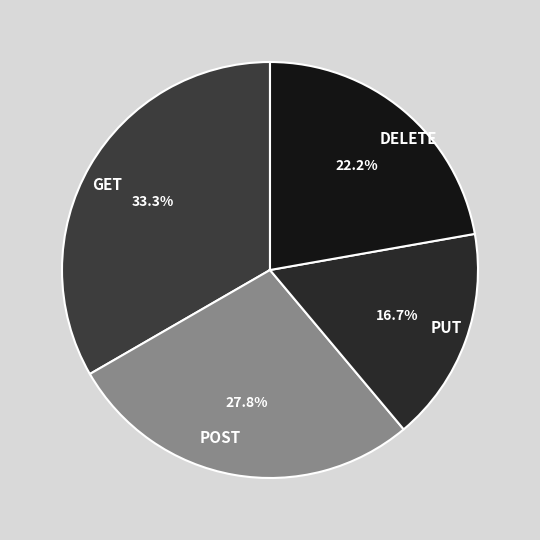

Do PUT and POST together represent more than half of the pie?

No